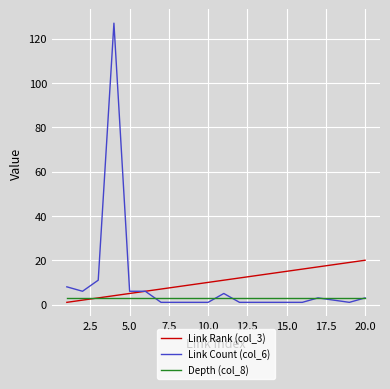

What is the difference between the maximum and minimum values in the Link Rank (col_3) series?

19